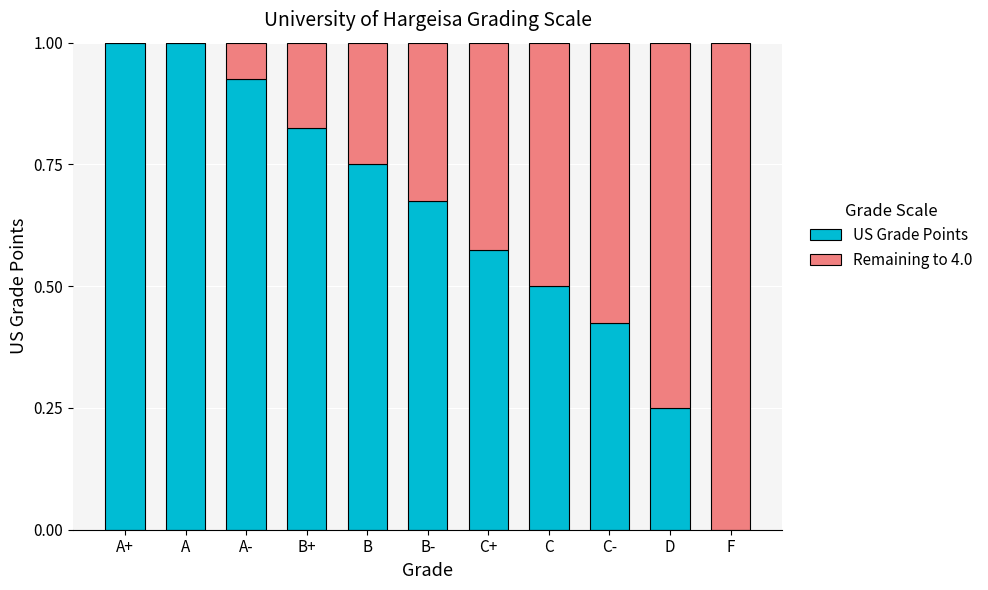

How many series are shown in this chart?

2